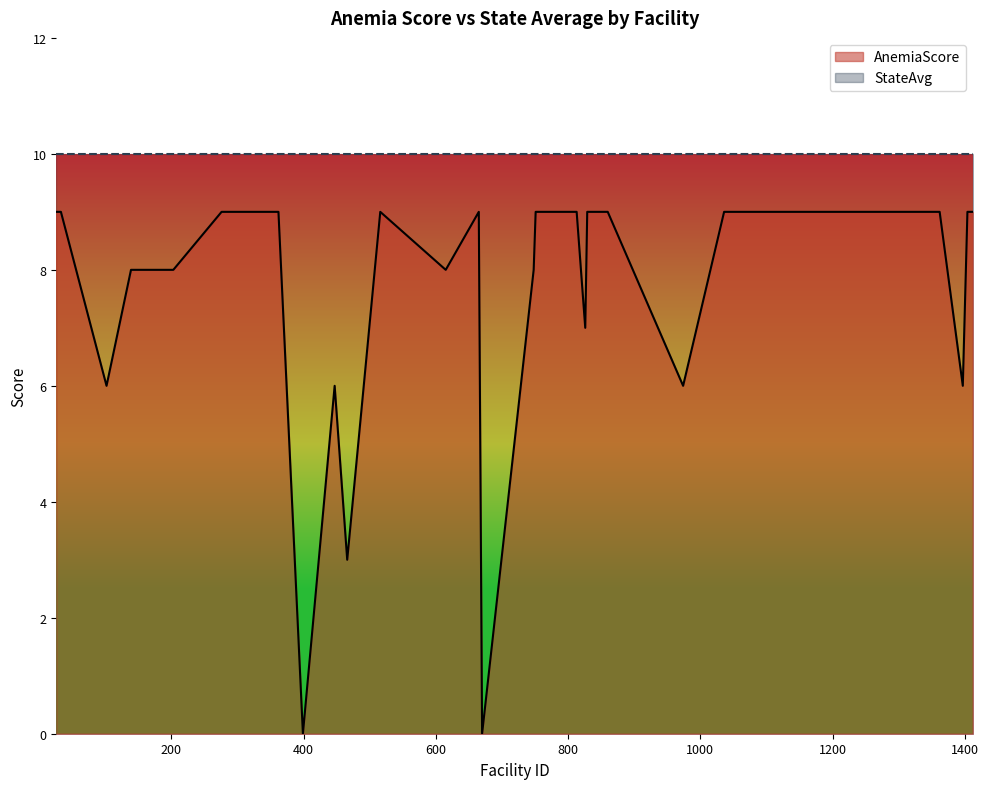

What is the average value?

8